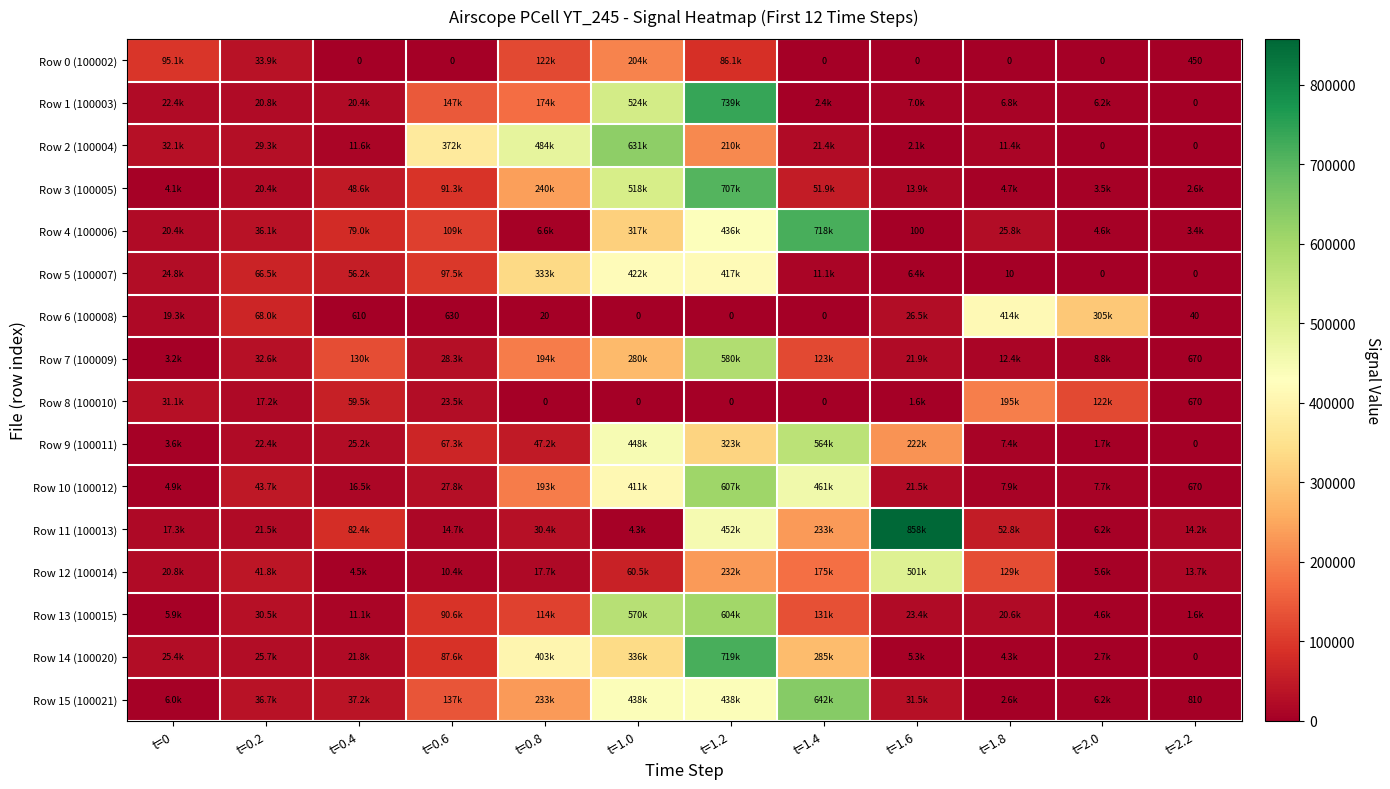

Read the Row 9 (100011) value at t=1.8, to the nearest 100.

7400